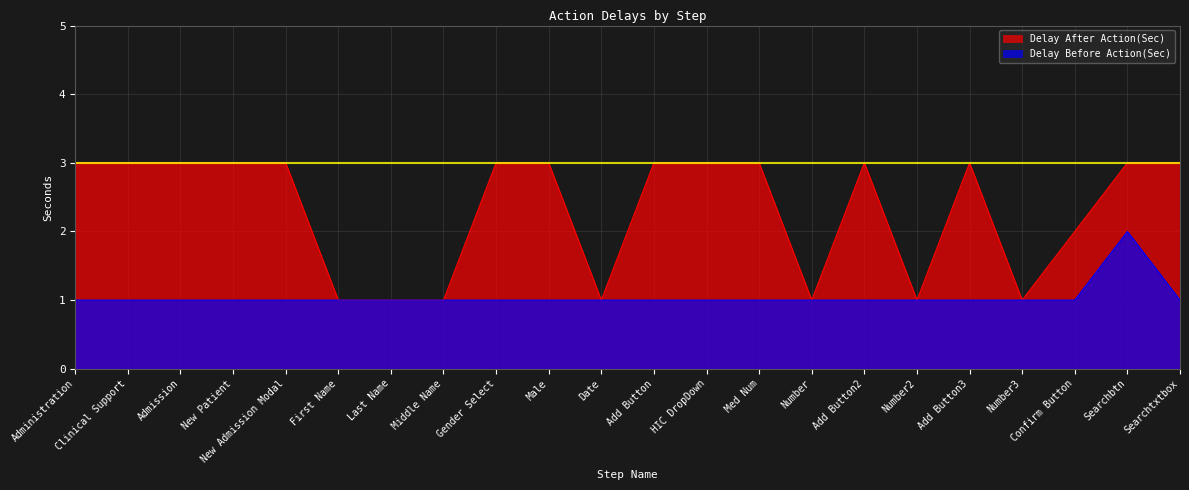

The value of Delay Before Action(Sec) at Administration is 2. True or false?

False